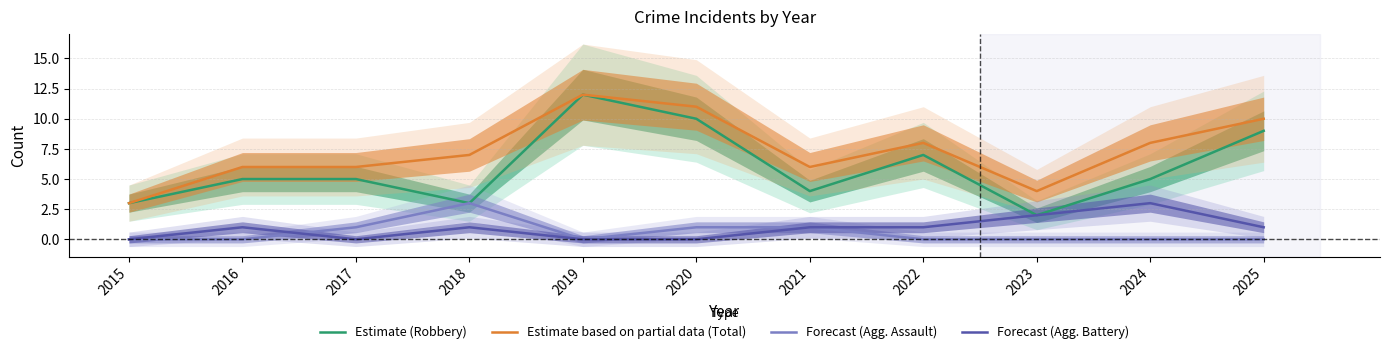

What is the total value across all series at 2021?

12